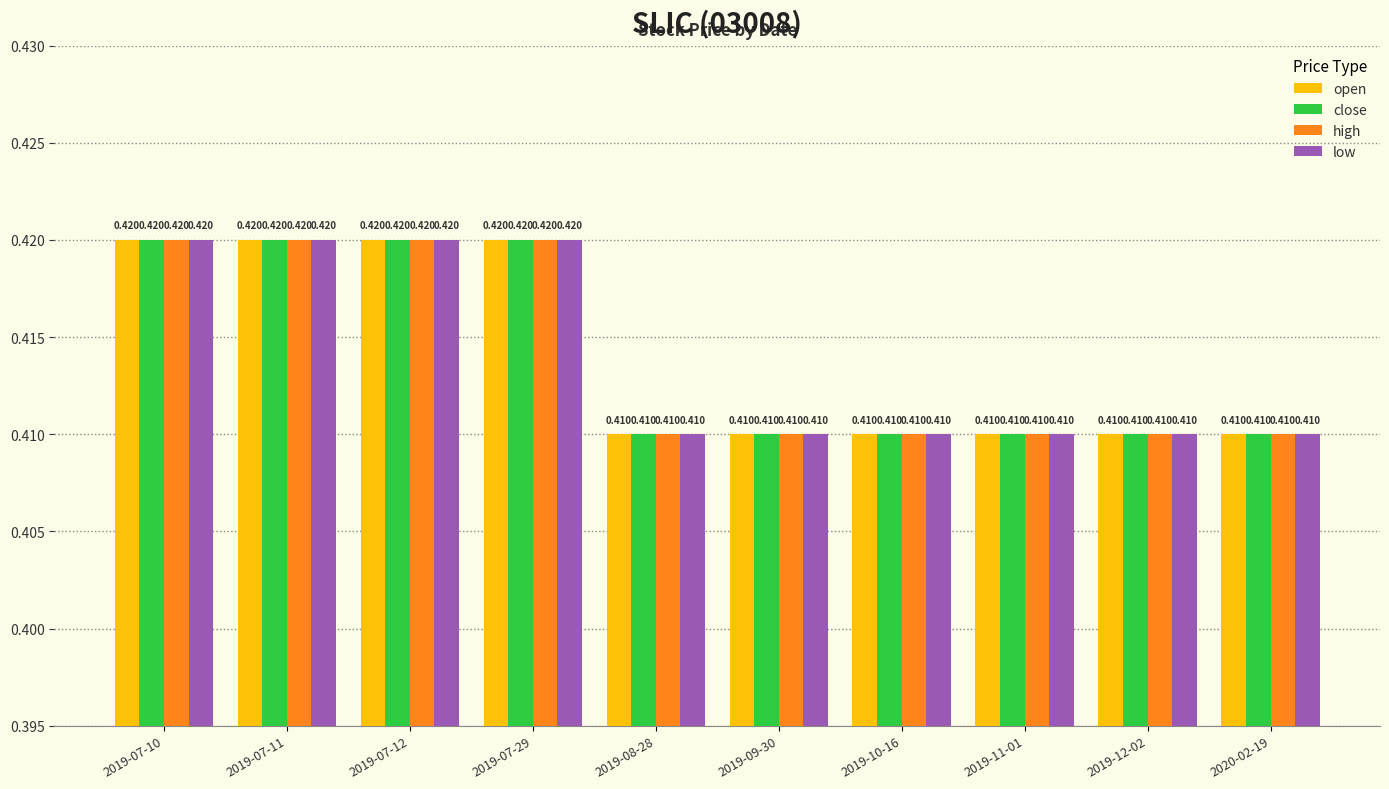

True or false: low has a value of 0.7 at 2019-09-30.

False